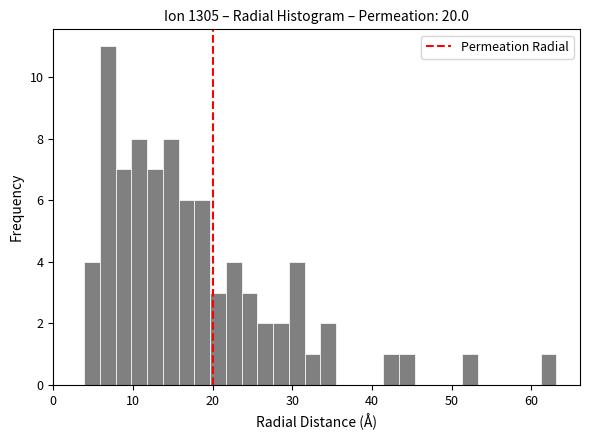

Read against the x-axis, roughly where is the centre of the tallest bar?

7